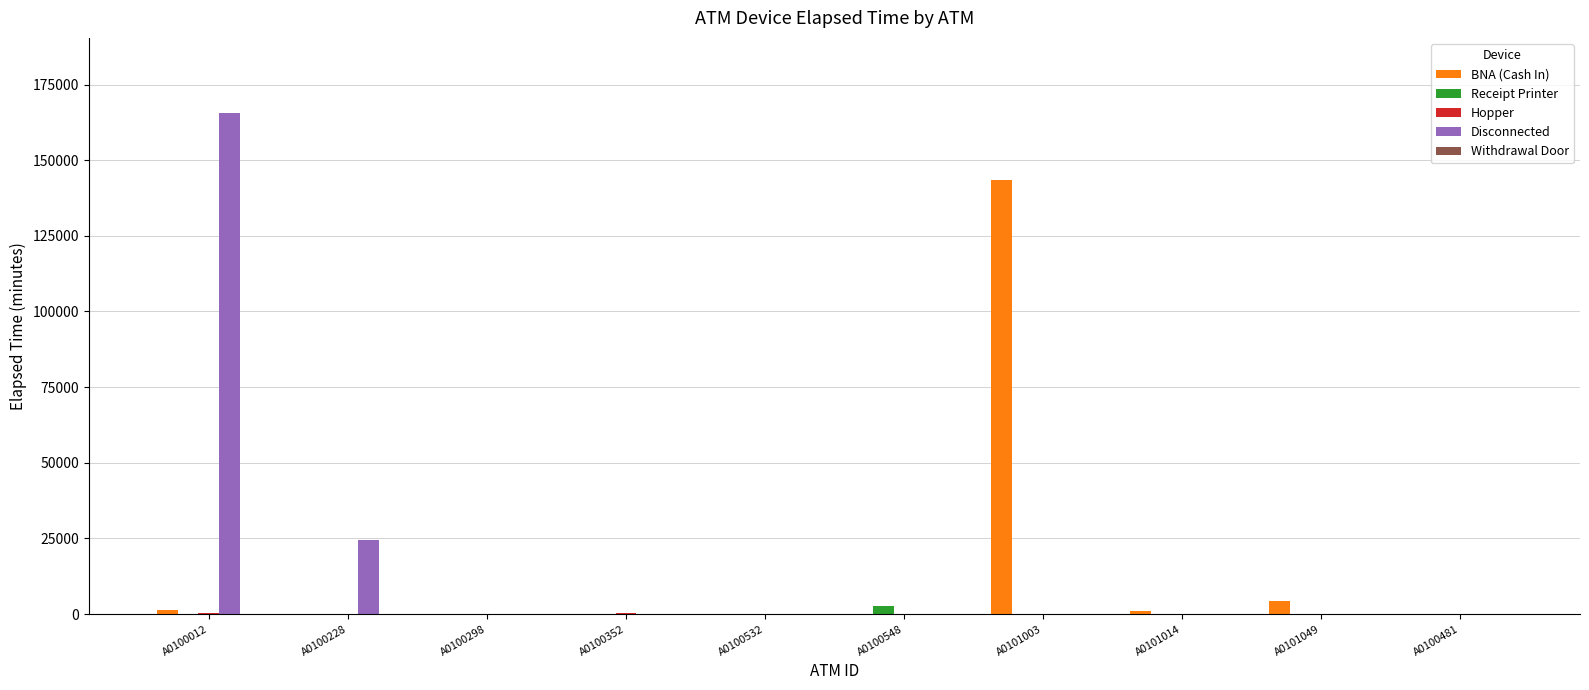

At which category does the chart reach its peak across all series?

A0100012